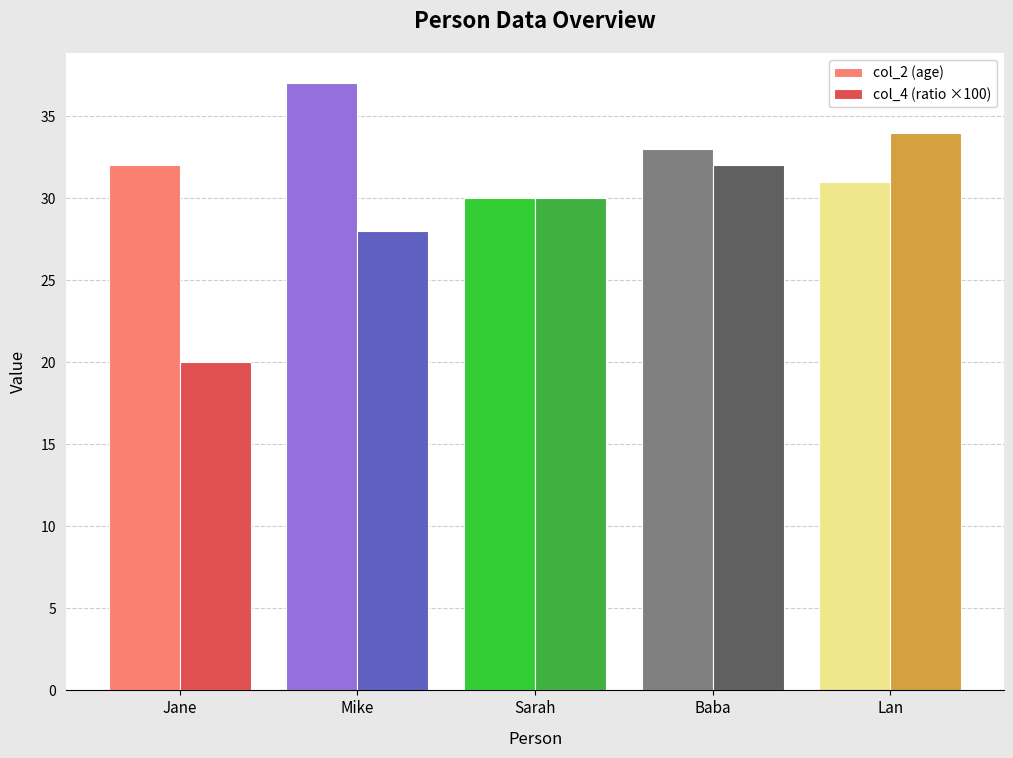

At which label is col_4 (ratio ×100) closest to 27?

Mike